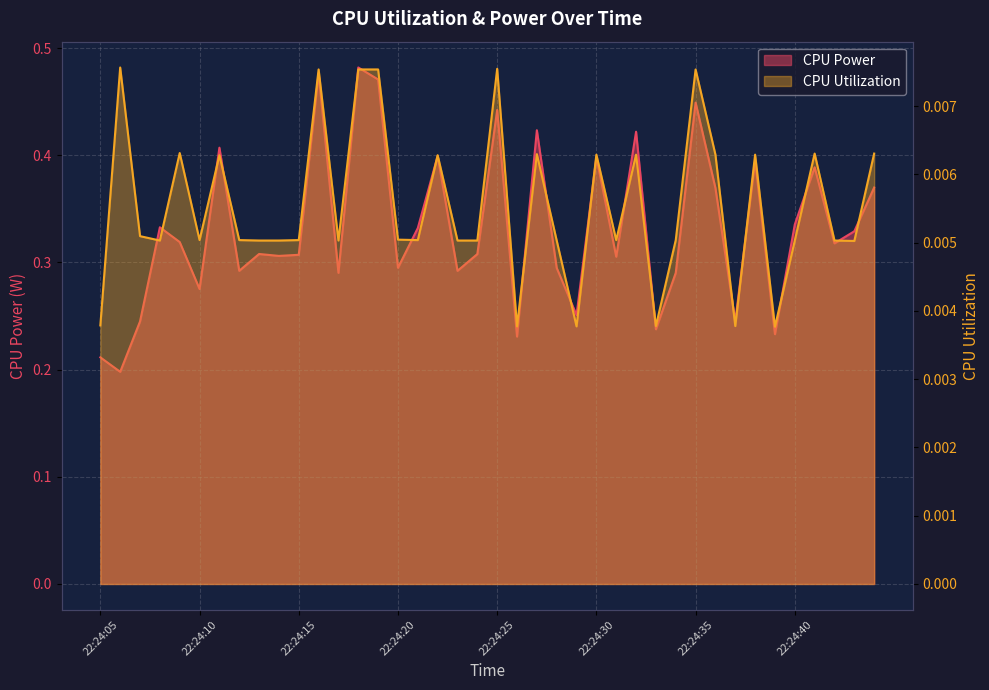

Where is the first local maximum for CPU Utilization?

22:24:06